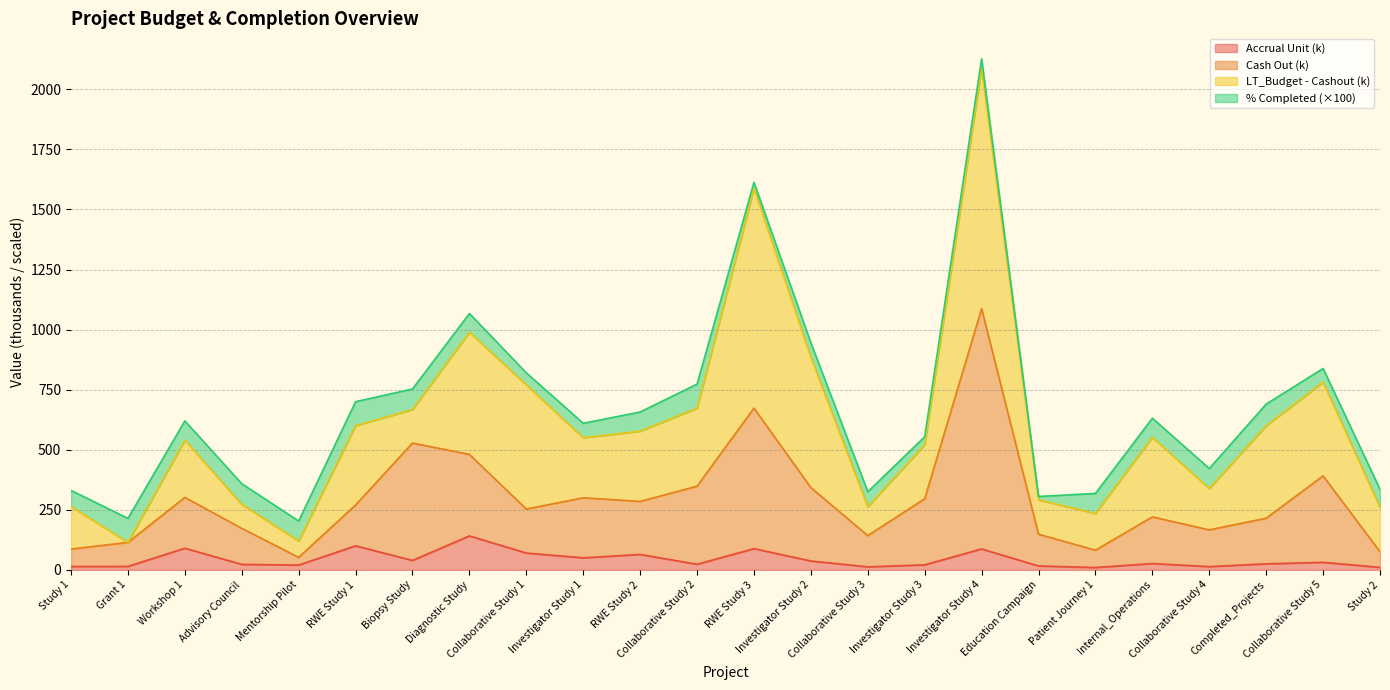

Which has a higher value, Diagnostic Study or Study 2?

Diagnostic Study